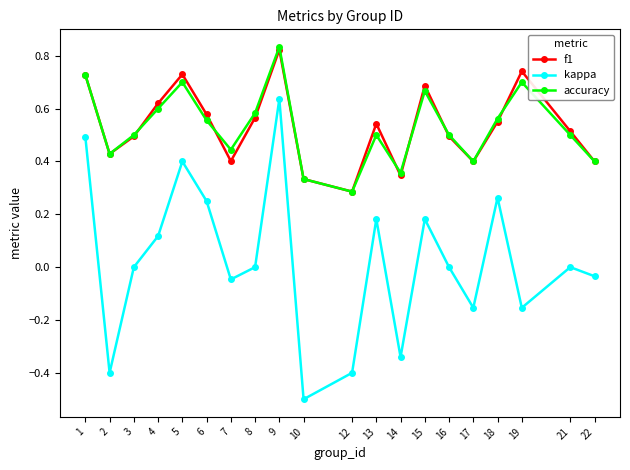

Which category has the lowest value in the accuracy series?

12